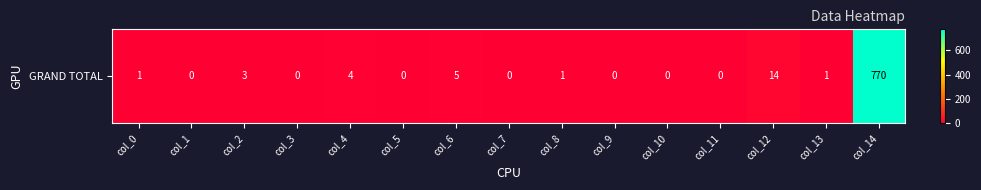

Count the number of data series in this chart.

1